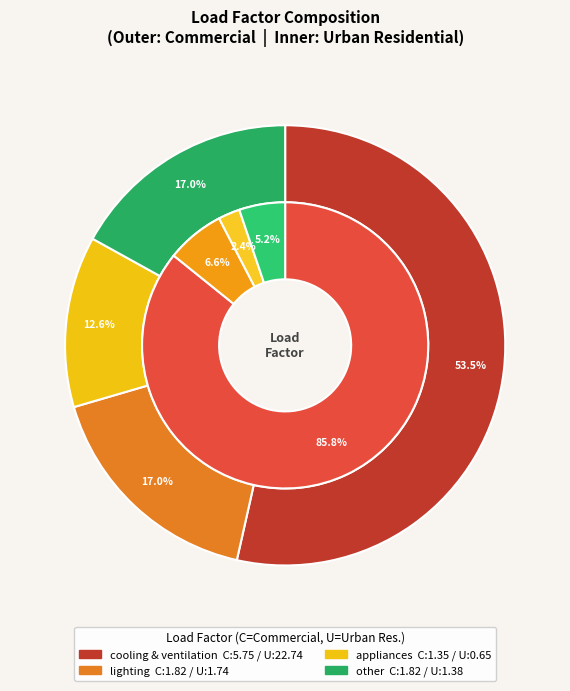

Is it true that appliances is 13% of the pie?

True